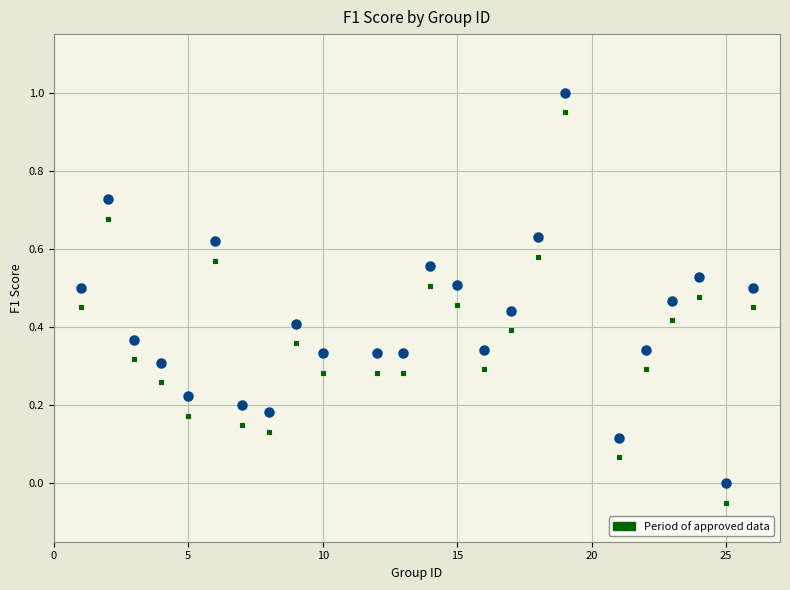

How many data points are displayed?

48